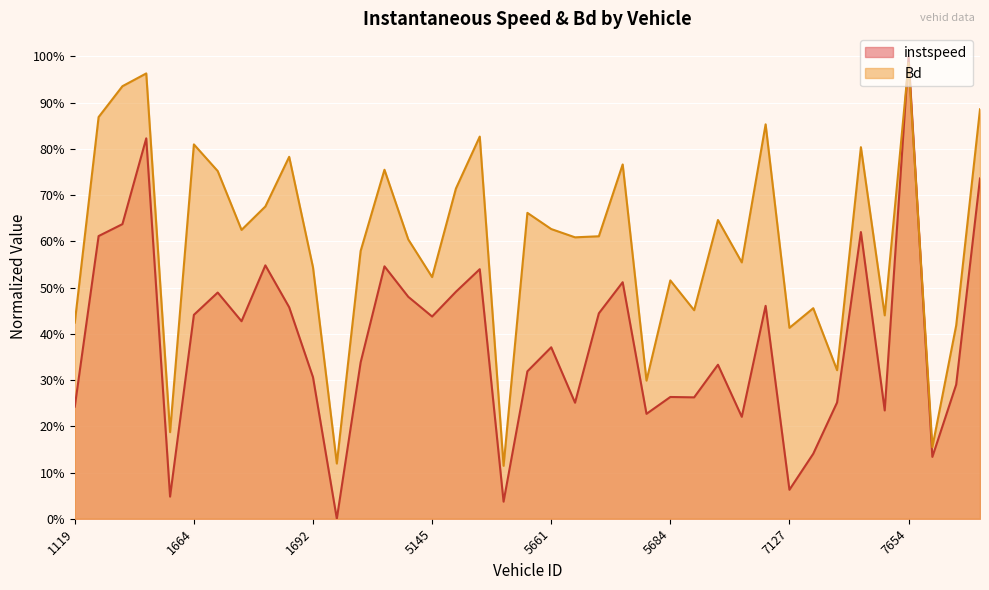

True or false: instspeed and Bd cross at least once.

True